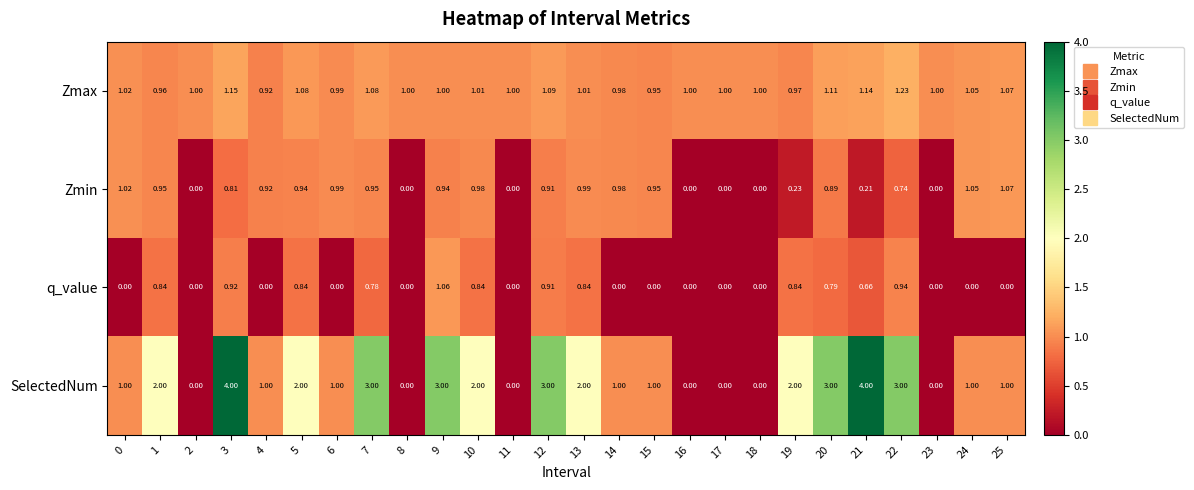

Which series changed the most between 10 and 20?

SelectedNum